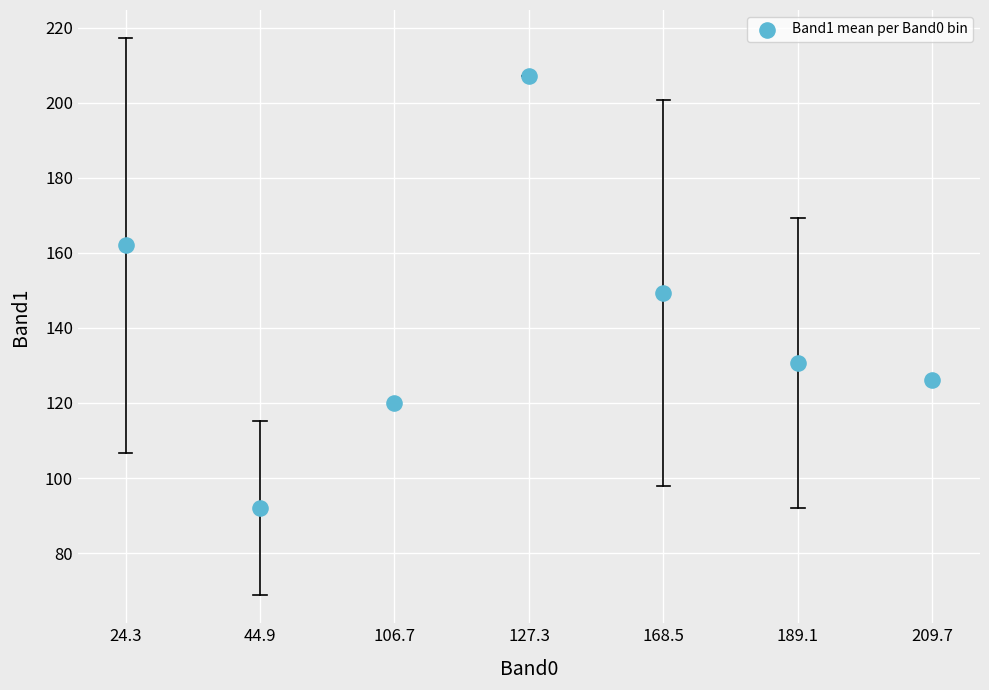

What is the average Y value?

141.0